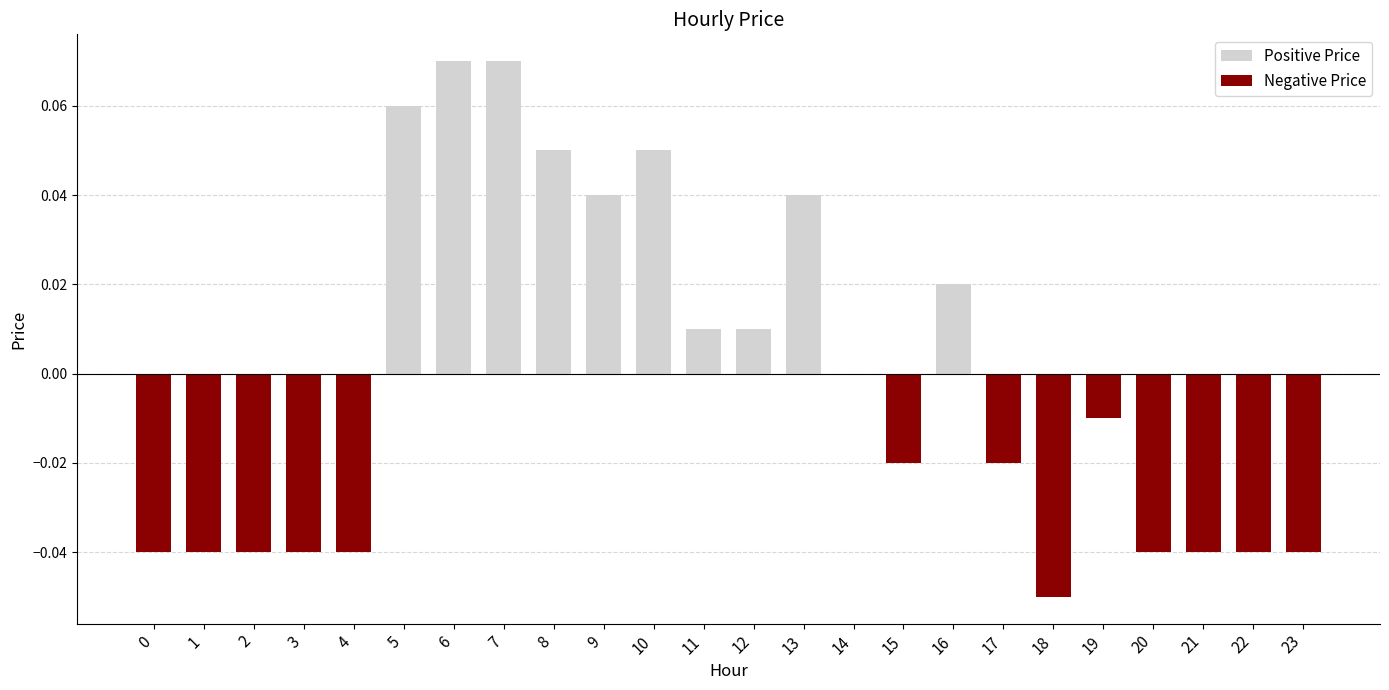

Does the chart contain any negative values?

Yes